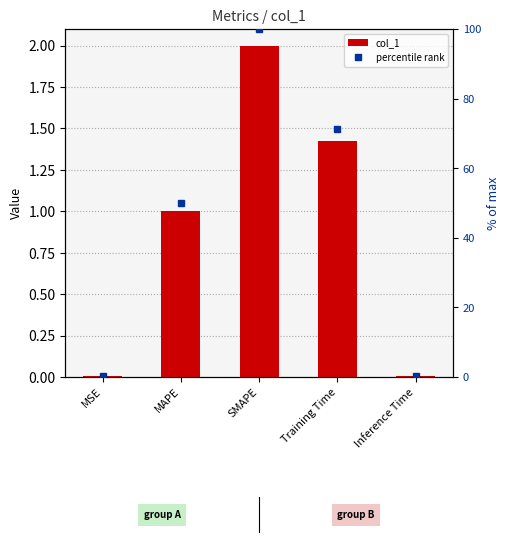

What is the average value of the col_1 series?

0.9